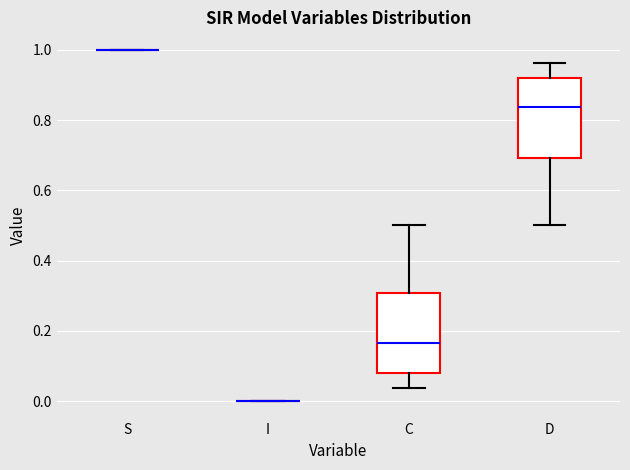

Reading left to right, read every box against the y-axis: the position of its median line, the range the box covers, and the ends of its whiskers. The values are not printed on the chart, so give them approximately, as read against the axis.

S: box collapsed to a line at 1.00, whiskers 1.00 to 1.00
I: box collapsed to a line at 0.00, whiskers 0.00 to 0.00
C: median 0.16, box 0.08 to 0.30, whiskers 0.04 to 0.50
D: median 0.84, box 0.70 to 0.92, whiskers 0.50 to 0.96